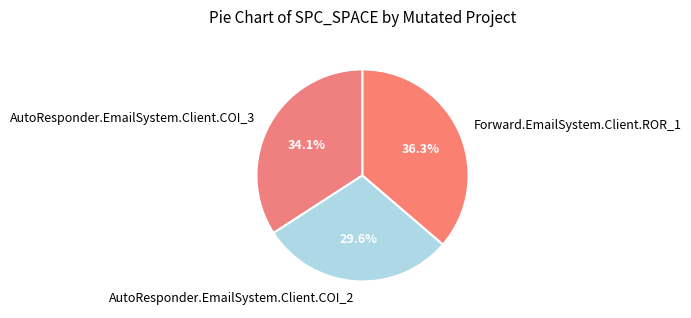

Which has a higher value, Forward.EmailSystem.Client.ROR_1 or AutoResponder.EmailSystem.Client.COI_2?

Forward.EmailSystem.Client.ROR_1